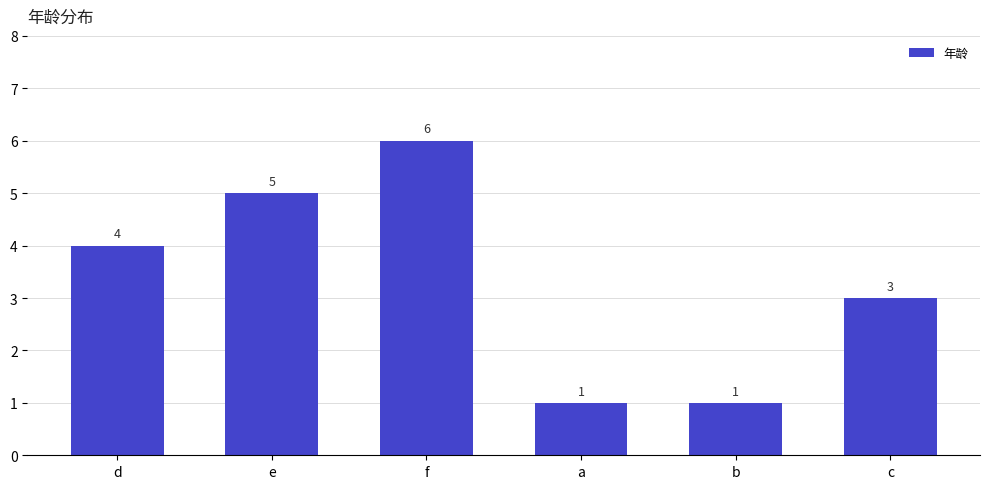

What is the label of the 5th bar from the left?

b